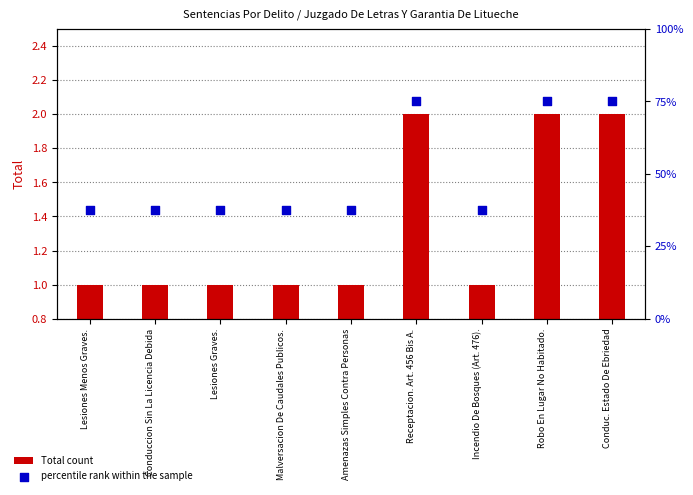

What is the total value across all series at Lesiones Menos Graves.?

38.5